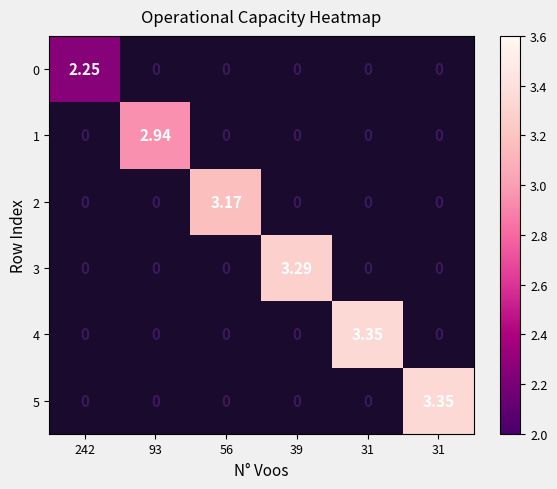

Count the number of data series in this chart.

6